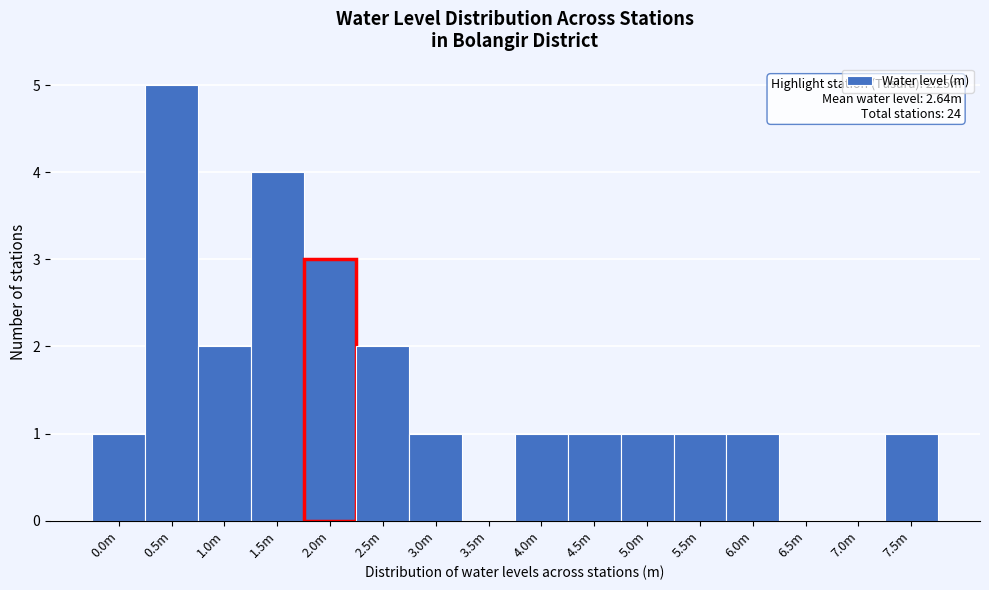

Reading left to right, transcribe all the data shown in this chart.

0.0m=1	0.5m=5	1.0m=2	1.5m=4	2.0m=3	2.5m=2	3.0m=1	3.5m=0	4.0m=1	4.5m=1	5.0m=1	5.5m=1	6.0m=1	6.5m=0	7.0m=0	7.5m=1